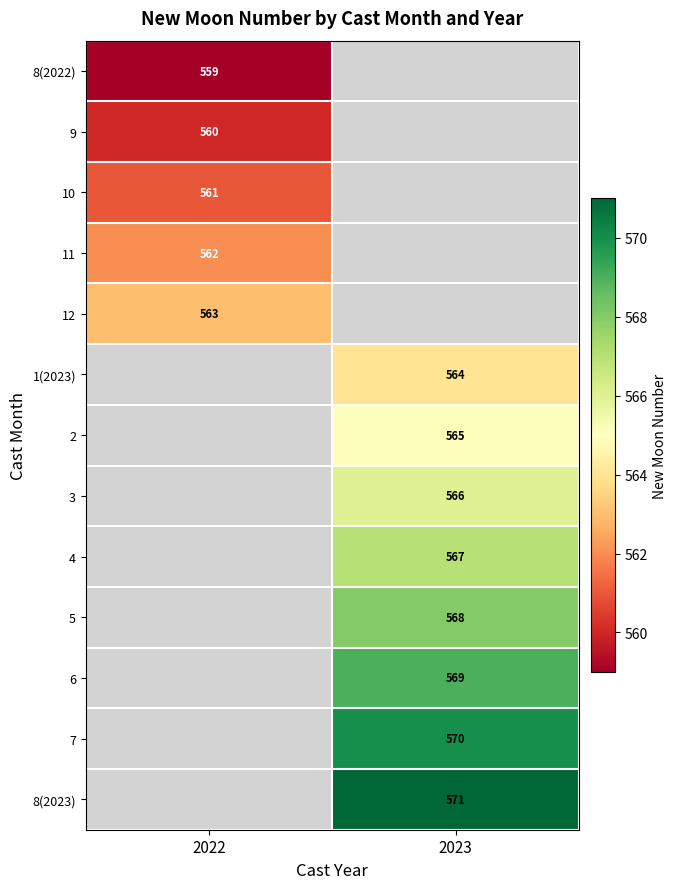

The value of 2 at 2023 is 794. True or false?

False